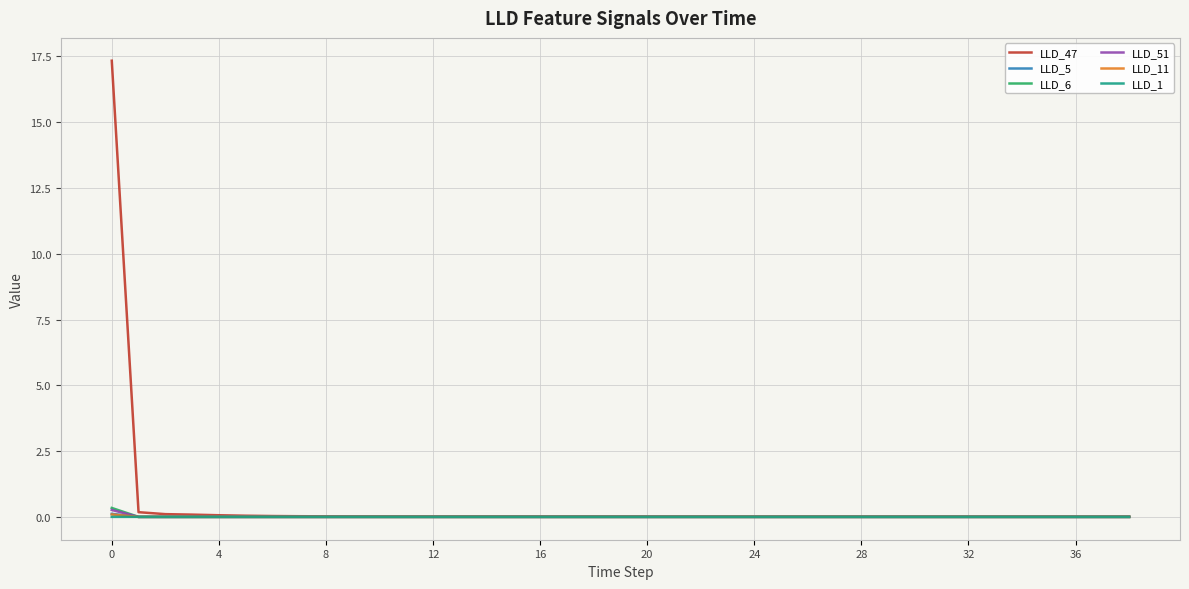

Which series has the largest range (max minus min)?

LLD_47